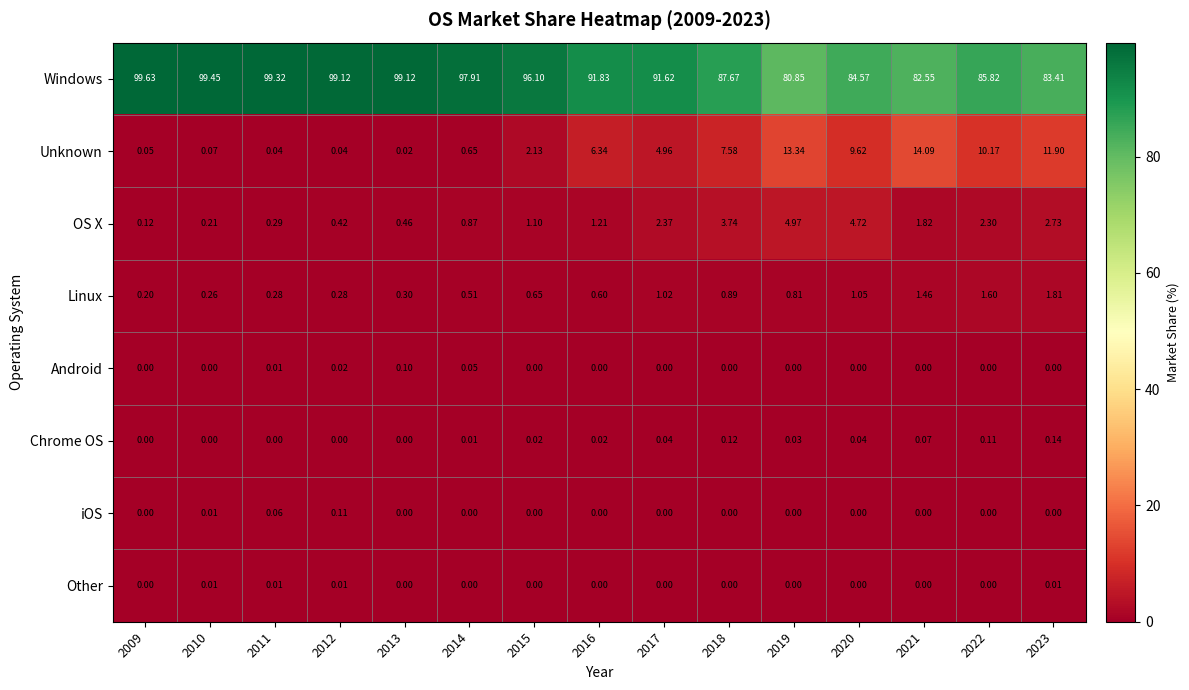

Is the value of OS X at 2023 greater than the value of Android at 2009?

Yes